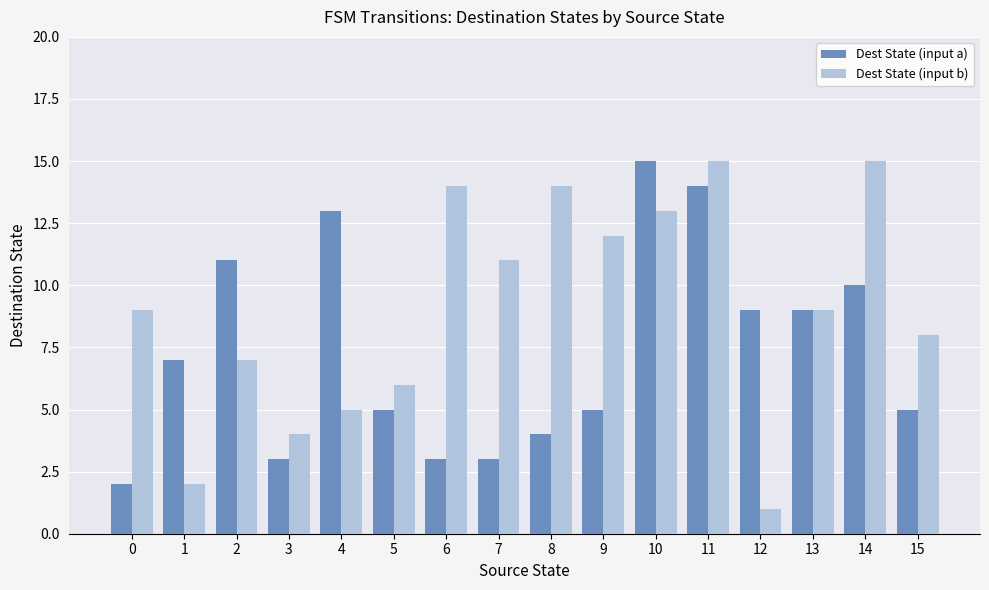

The value of Dest State (input b) at 7 is 11. True or false?

True